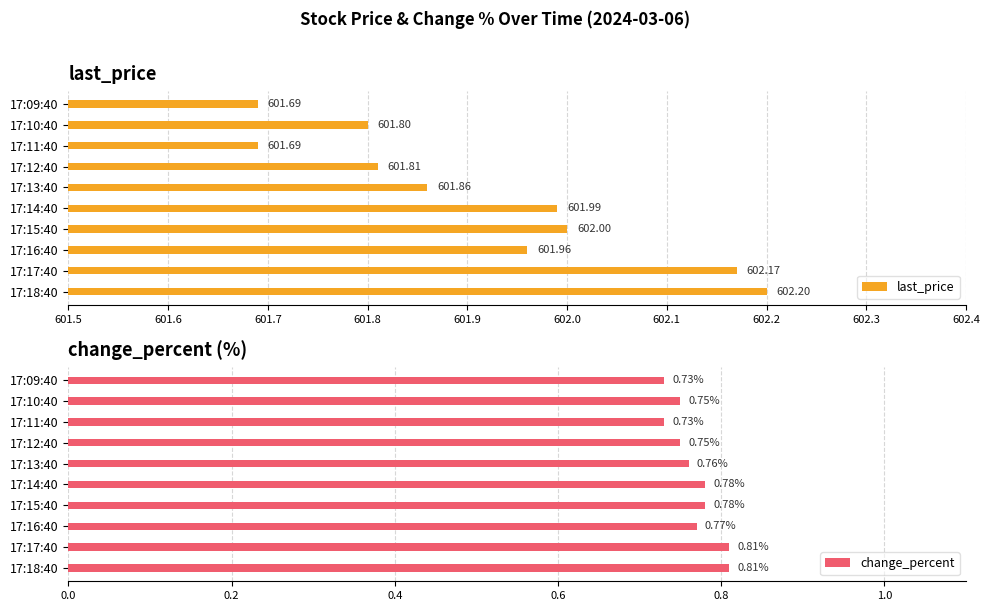

Count the number of categories in the chart.

10